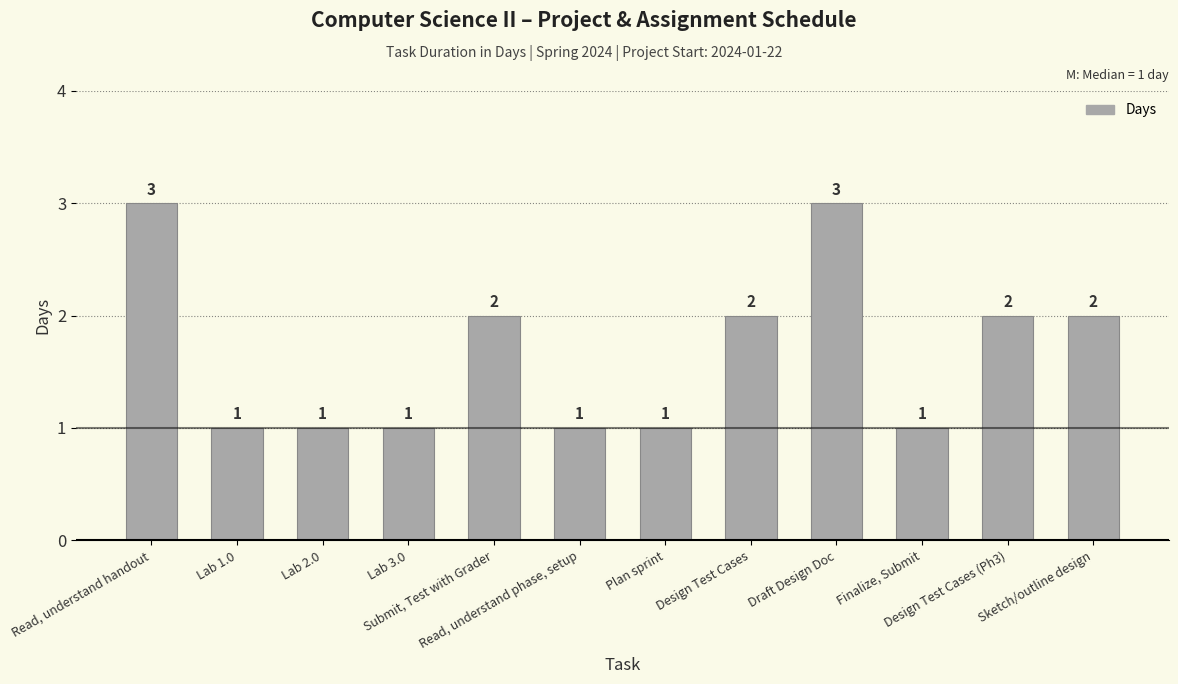

Reading left to right, what are all the values shown in this chart?

3	1	1	1	2	1	1	2	3	1	2	2